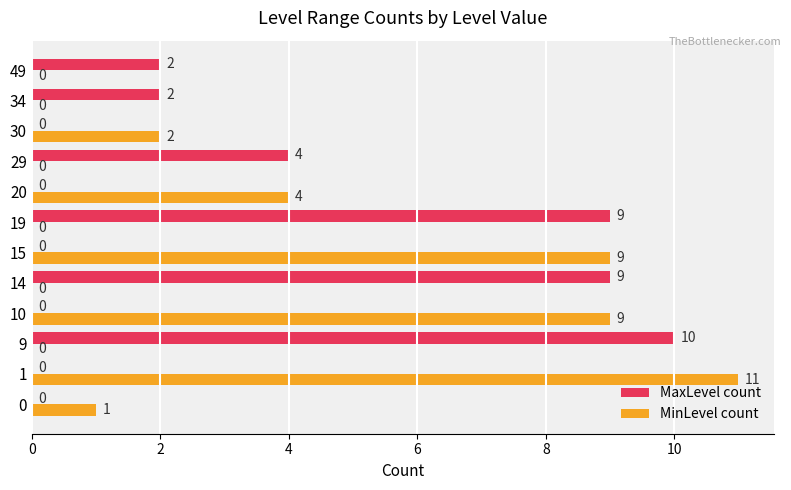

Is the value of MinLevel count at 20 greater than the value of MaxLevel count at 20?

Yes